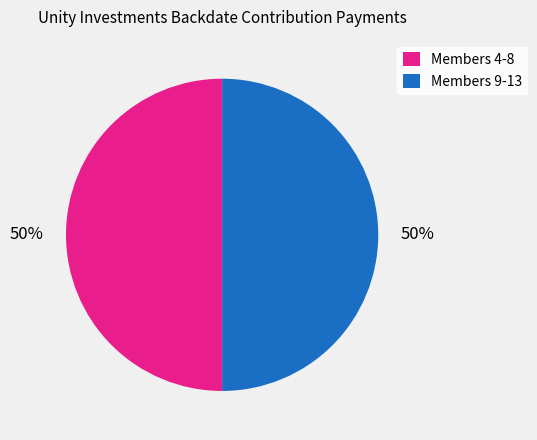

How many segments does this pie chart have?

2